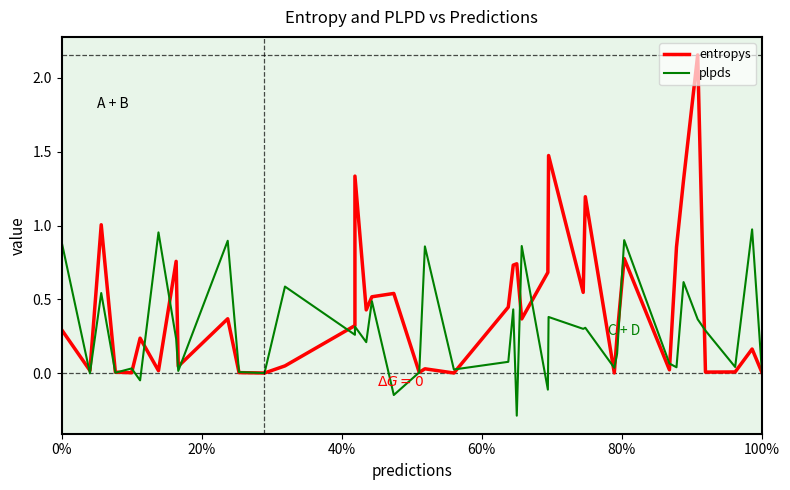

Which series has the largest range (max minus min)?

entropys